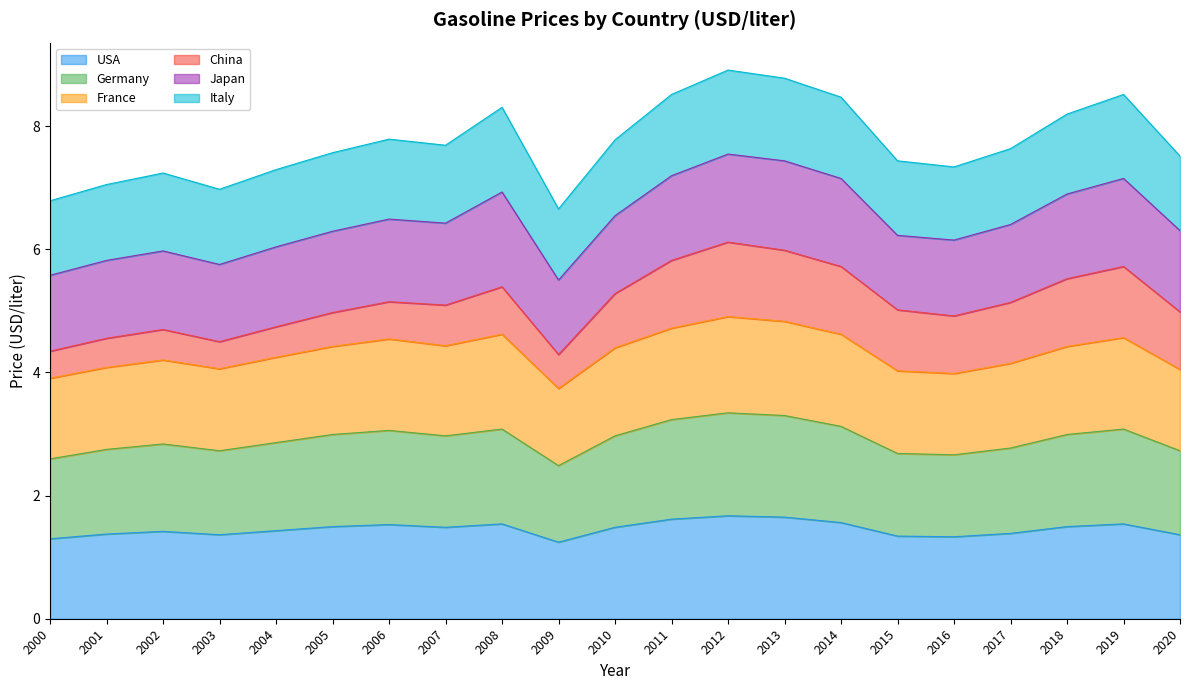

The Germany series shows 4.1 at 2007. True or false?

False